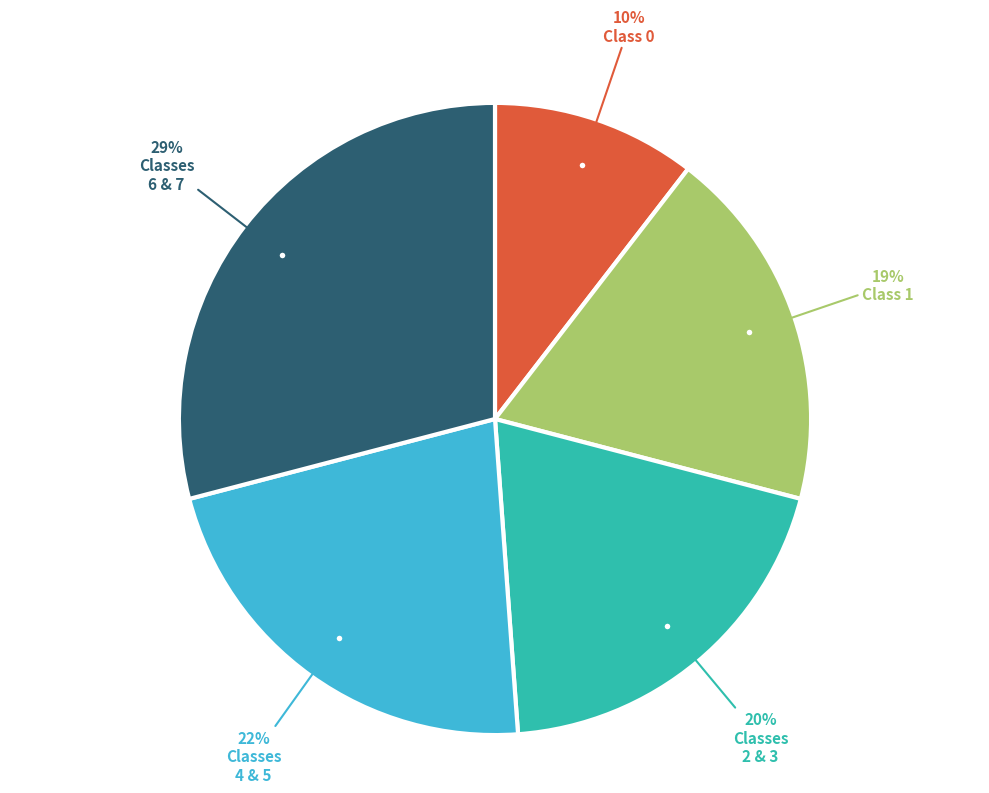

Count the number of slices in the pie.

5